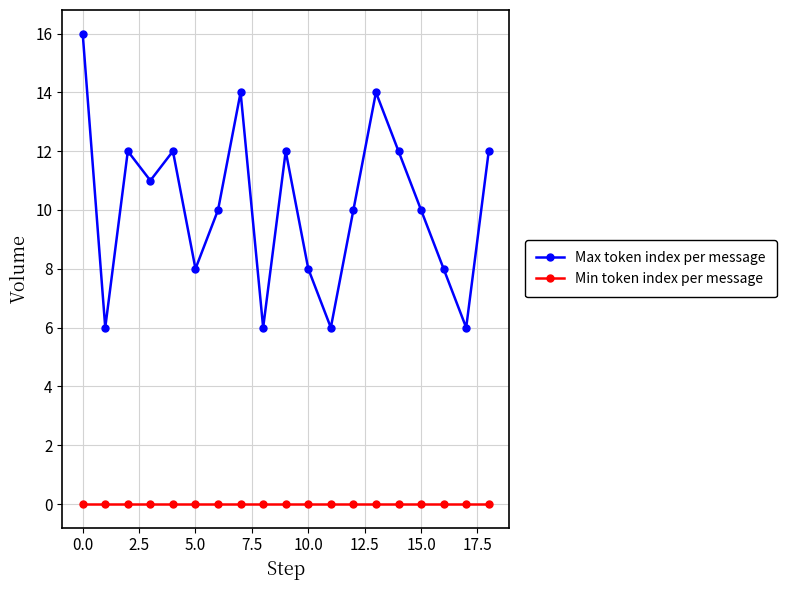

What is the difference between the maximum and minimum values in the Max token index per message series?

10